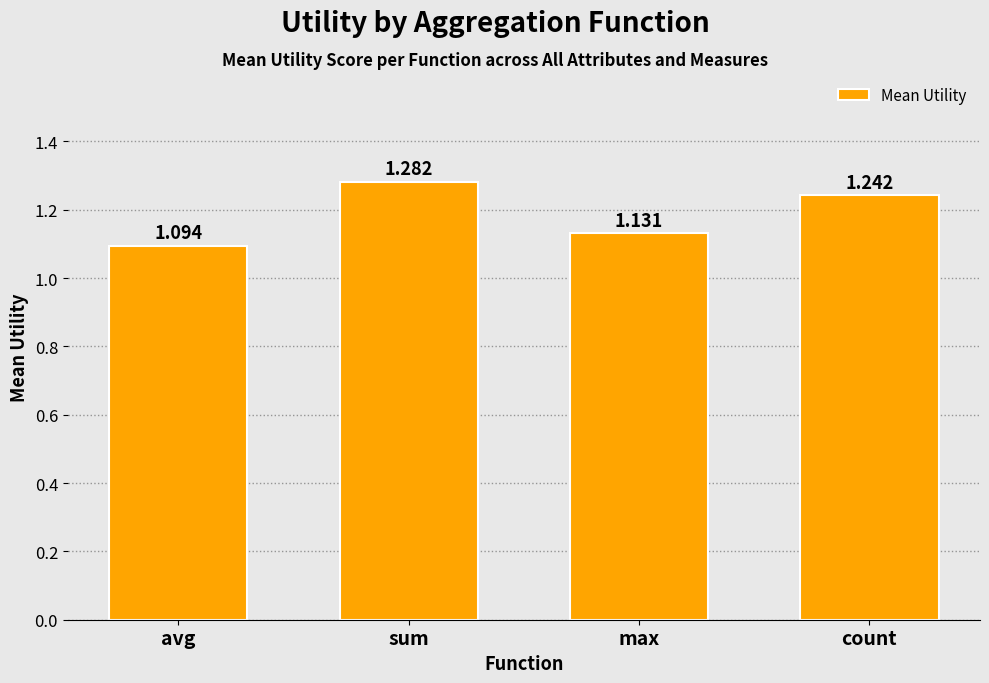

List the labels in order of value, smallest first.

avg, max, count, sum